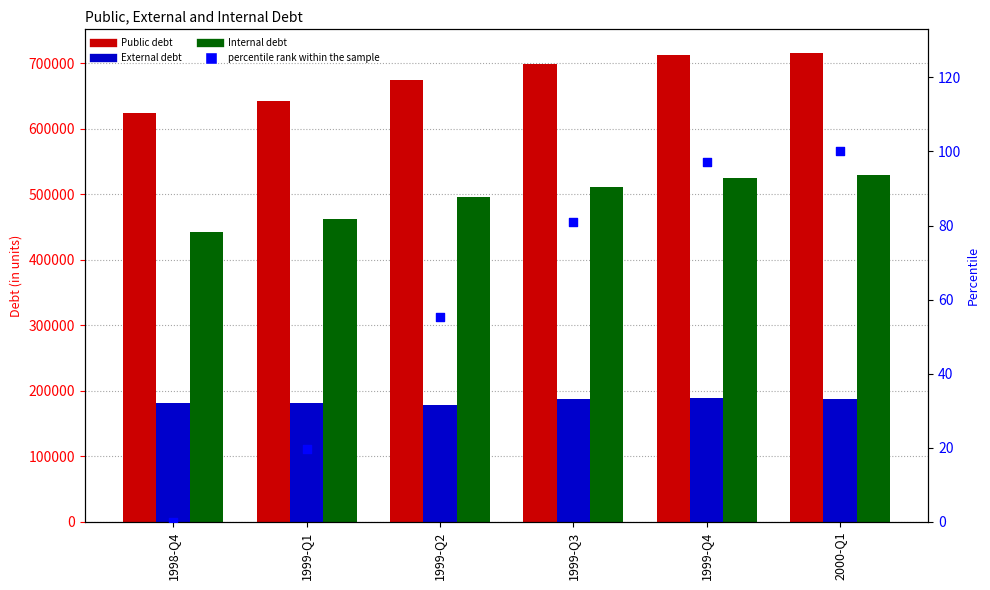

Which series contains the lowest Y value?

percentile rank within the sample